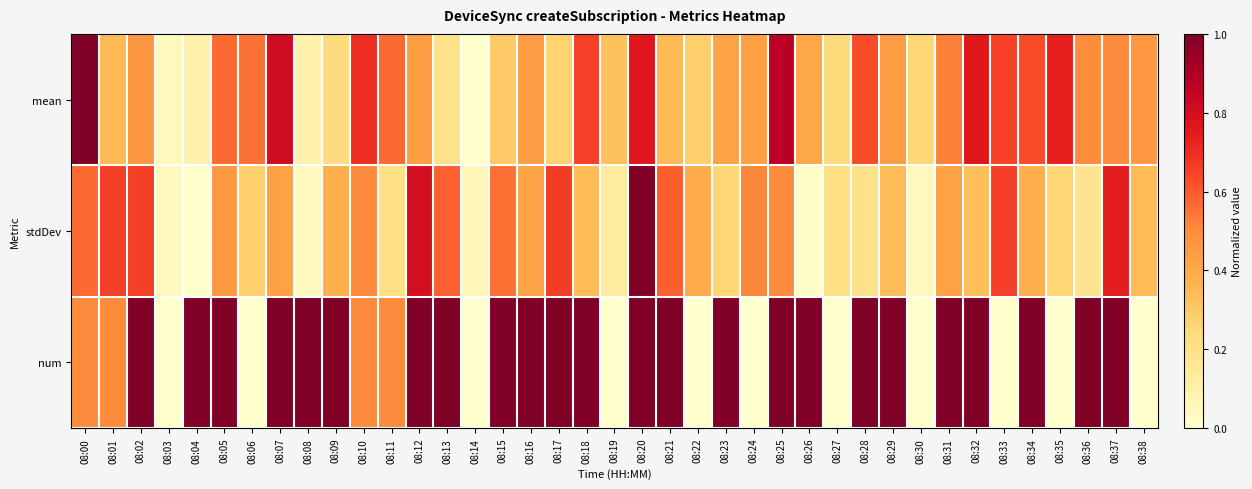

At 08:07, list the series in order from smallest to largest.

stdDev, mean, num